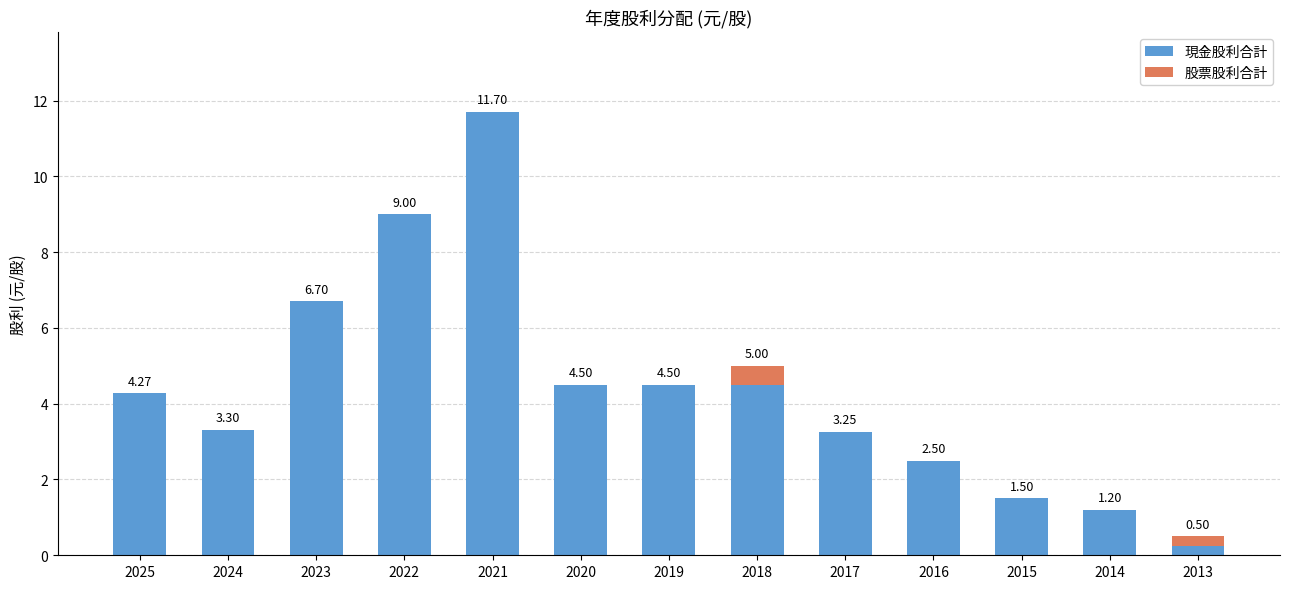

What is the sum of all 現金股利合計 values?

57.2